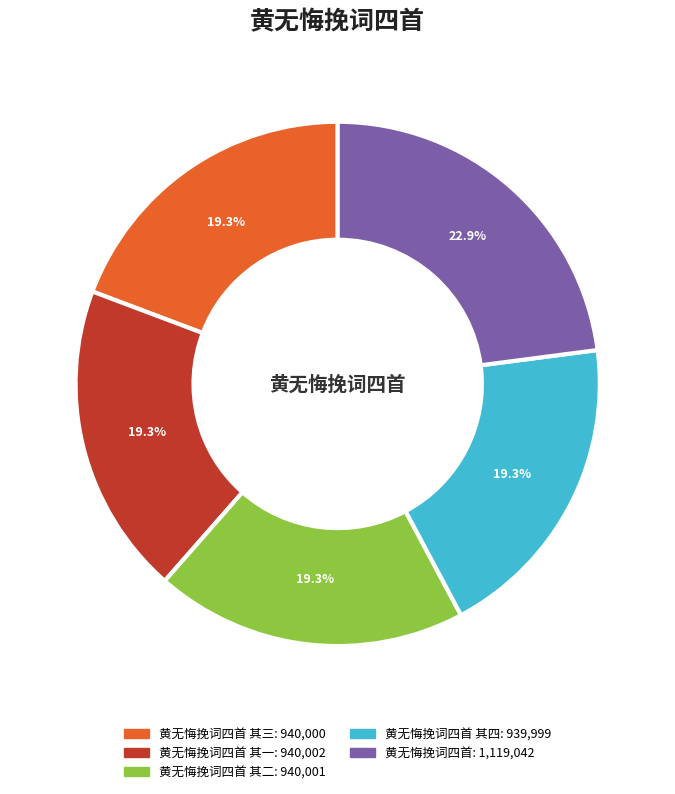

To the nearest percent, what is the average slice percentage?

20%